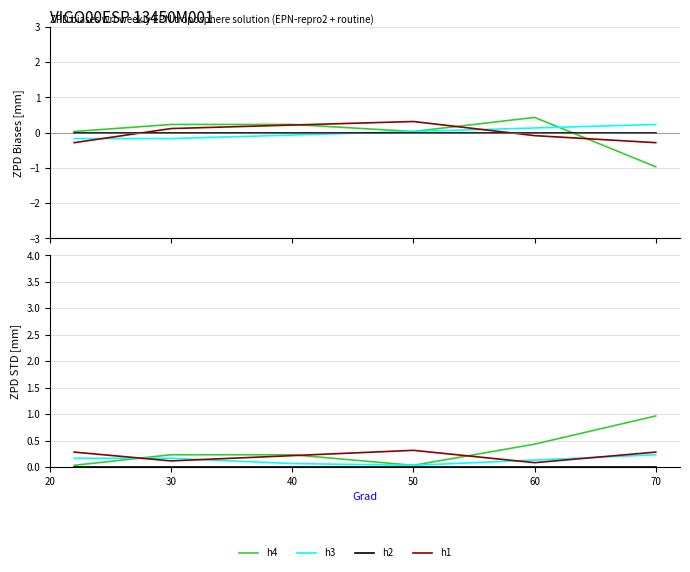

True or false: h4 and h2 cross at least once.

False